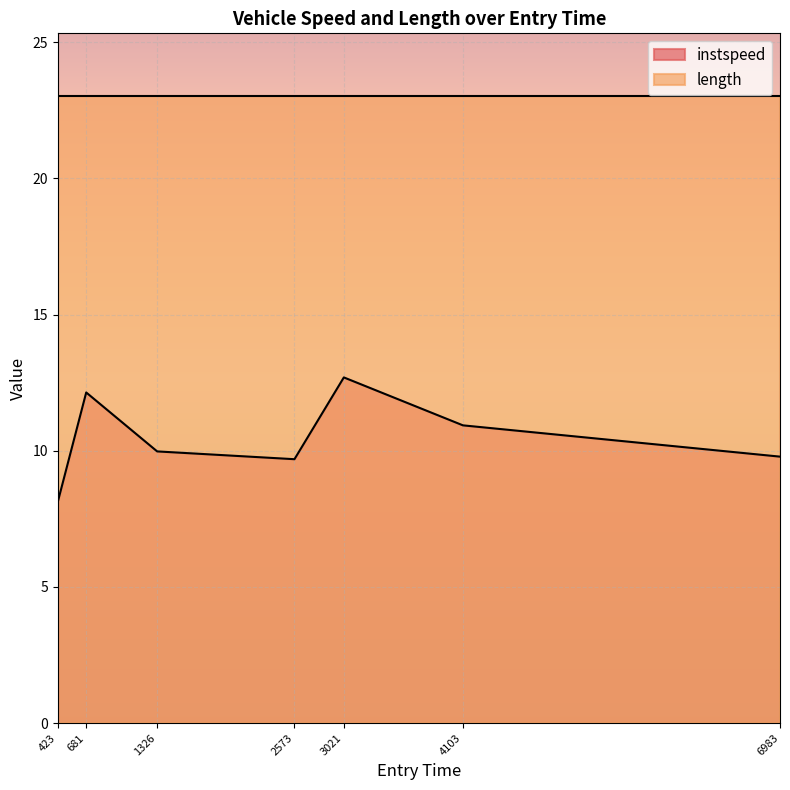

True or false: instspeed has a value of 5.7 at 2573.

False